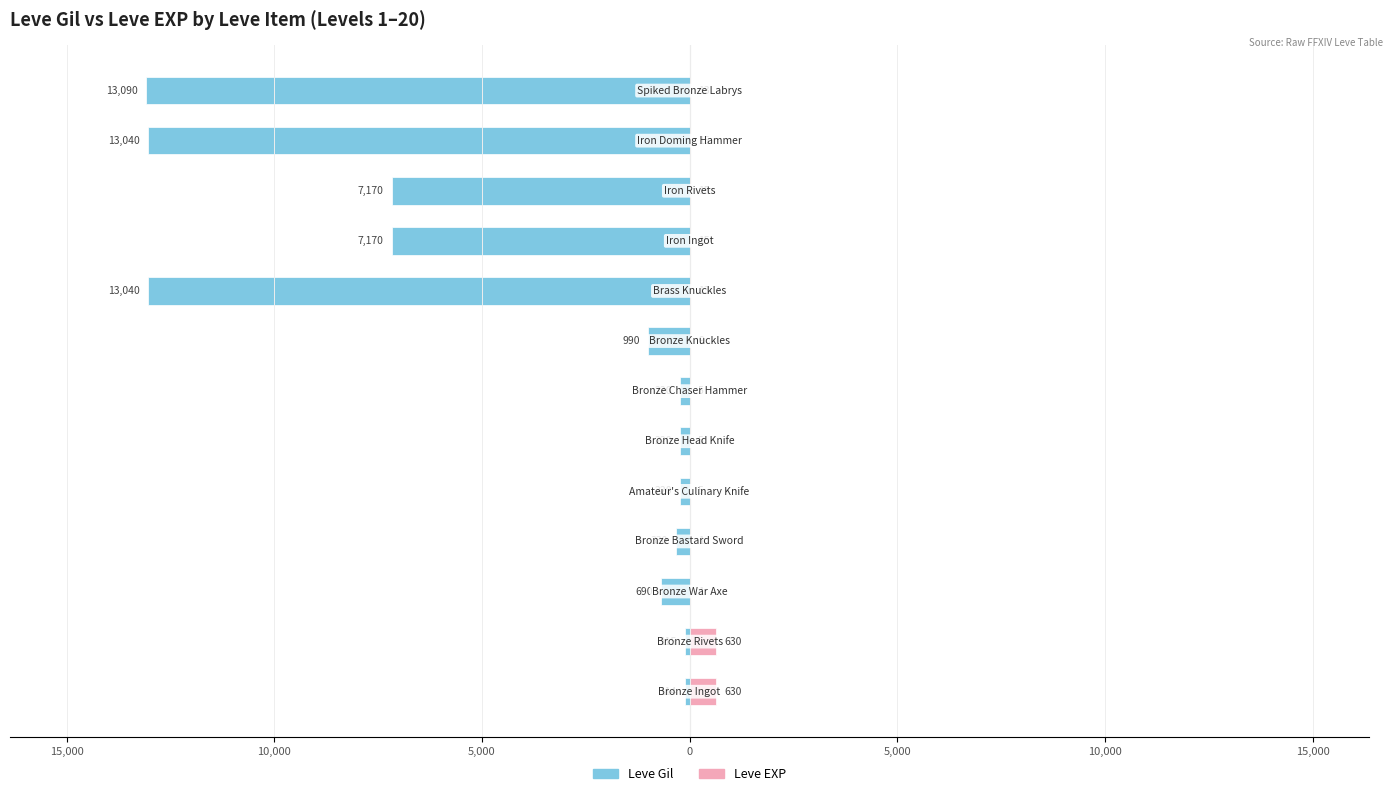

What is the average value of the Leve EXP series?

104